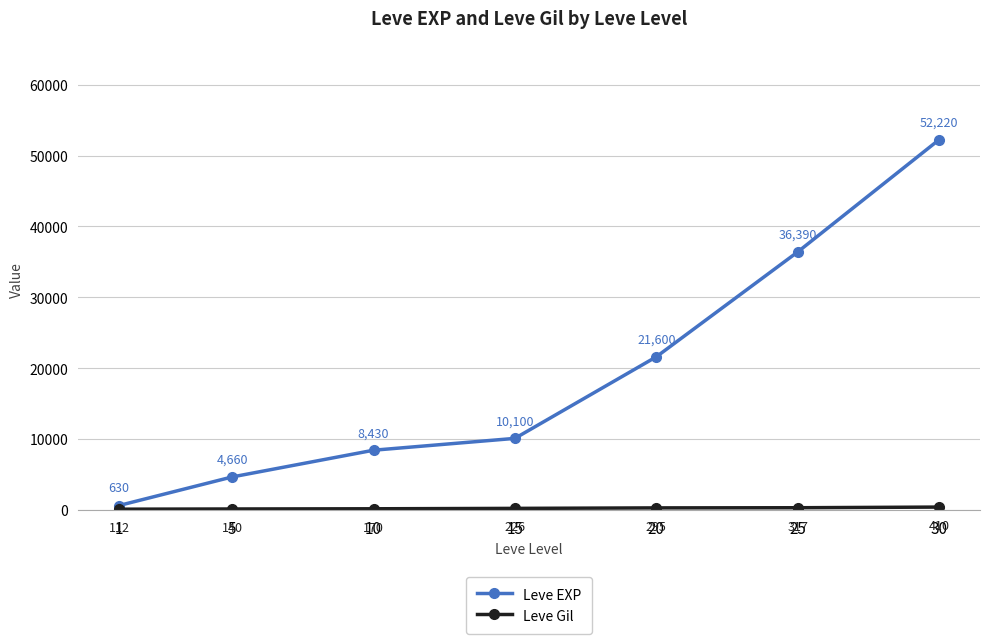

True or false: Leve EXP has more than 1 interior local peaks.

False